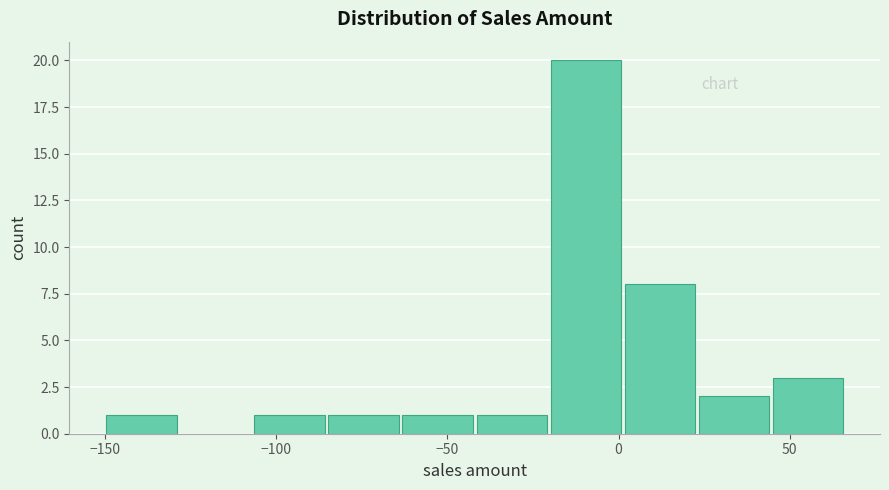

Reading left to right, transcribe this chart: for each bar, give the range it covers on the x-axis and its height. Neither the bar edges nor the heights are printed on the chart, so give them approximately, as read against the axes.

-150 to -130: 1
-130 to -105: 0
-105 to -85: 1
-85 to -65: 1
-65 to -40: 1
-40 to -20: 1
-20 to 0: 20
0 to 25: 8
25 to 45: 2
45 to 65: 3